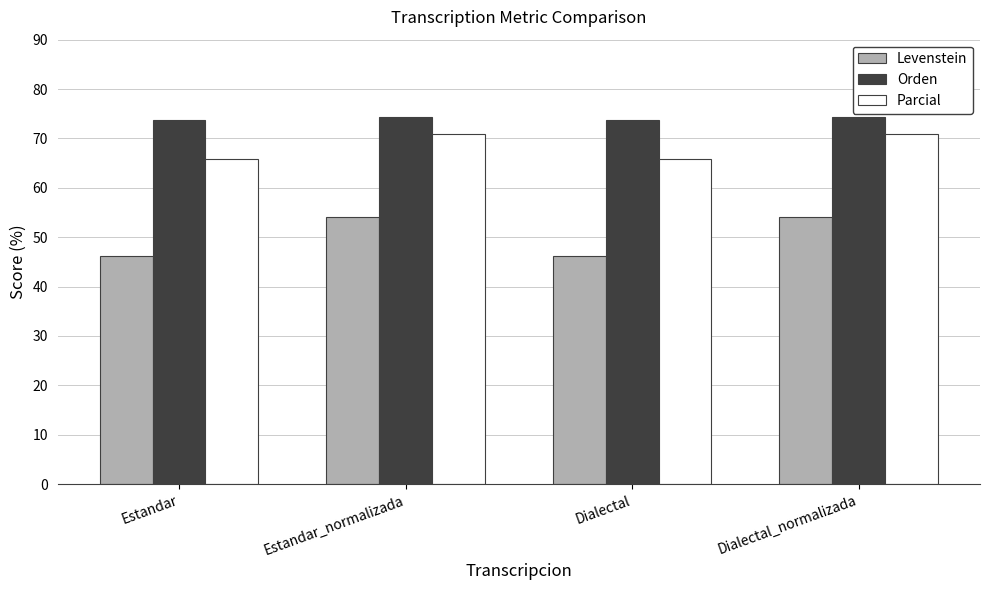

Between Estandar and Estandar_normalizada, which series saw the biggest shift?

Levenstein